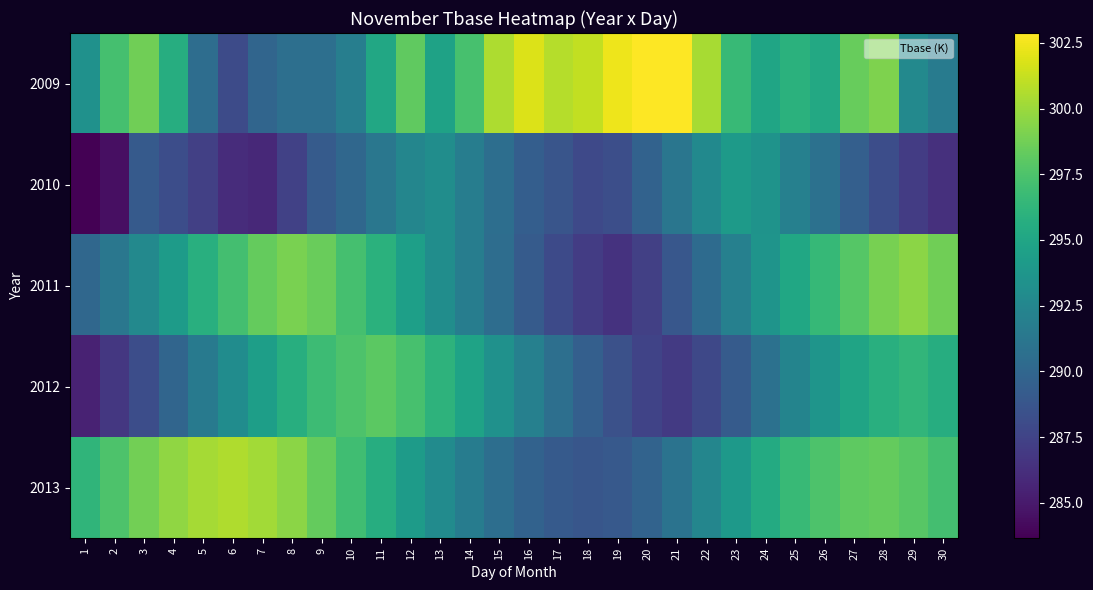

At which category is the sum across all series the highest?

28